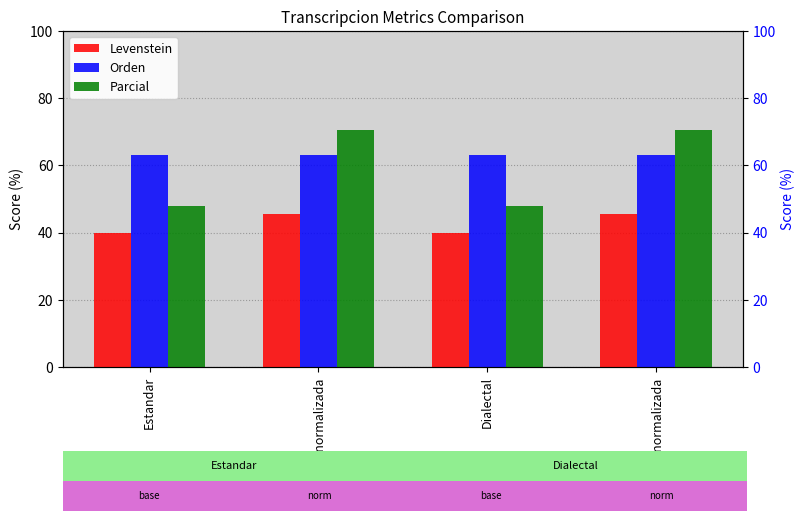

What position from the left is Estandar?

1